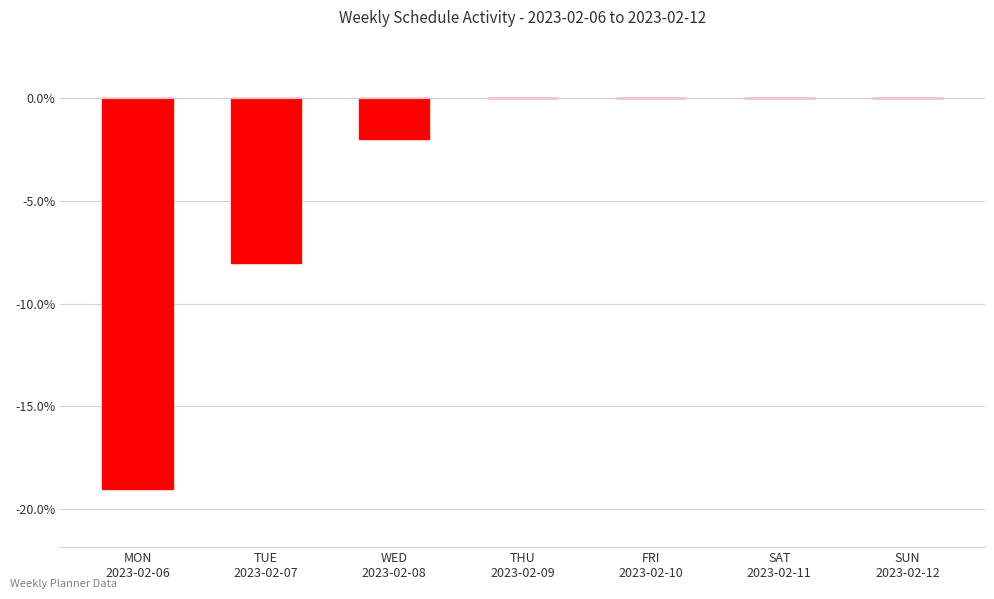

What is the sum of all values?

-29